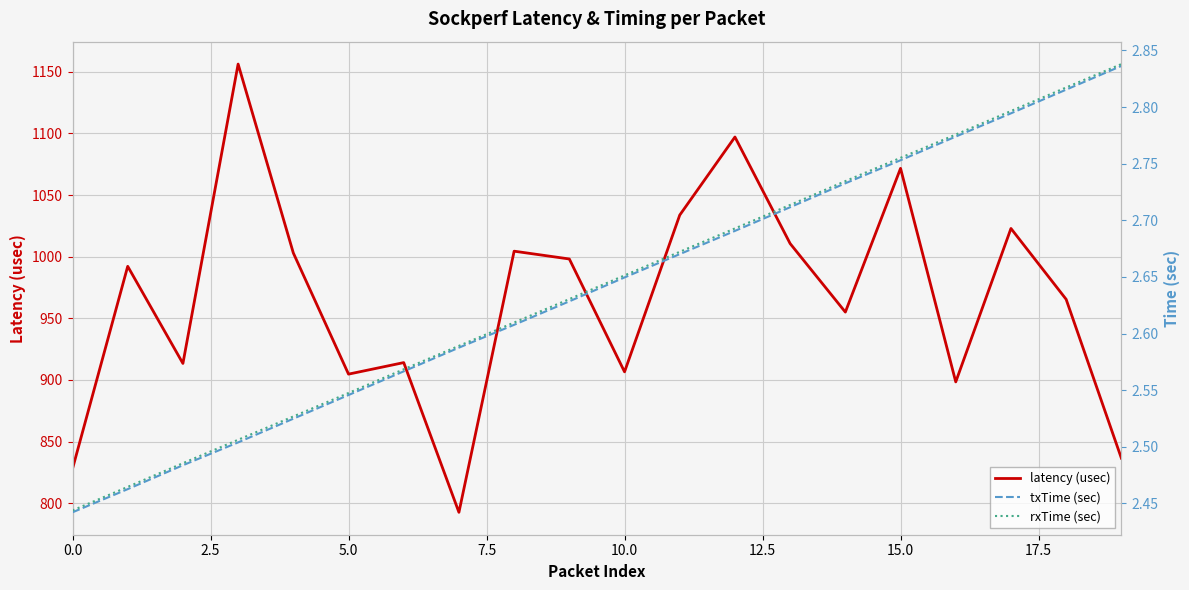

What are all the series names shown in the legend?

latency (usec), txTime (sec), rxTime (sec)